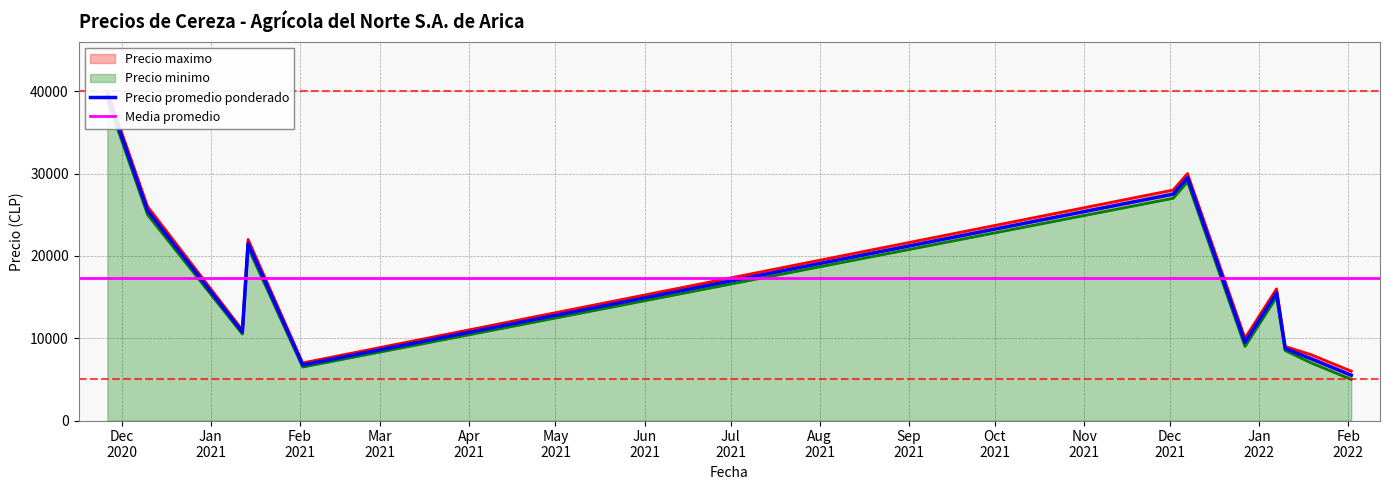

Is it true that Precio maximo equals 12201 at 2021-02-02?

False